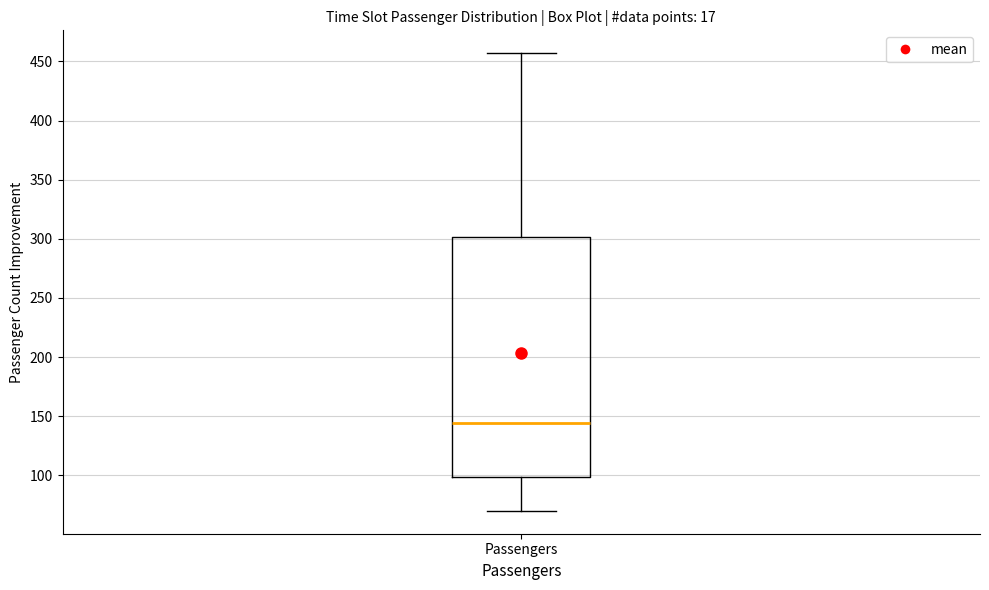

Transcribe this box plot: give where the median line is, the range the box spans, and where the two whiskers end, as read against the y-axis. The values are not printed on the chart, so give them approximately, as read against the axis.

median 145, box 100 to 300, whiskers 70 to 455